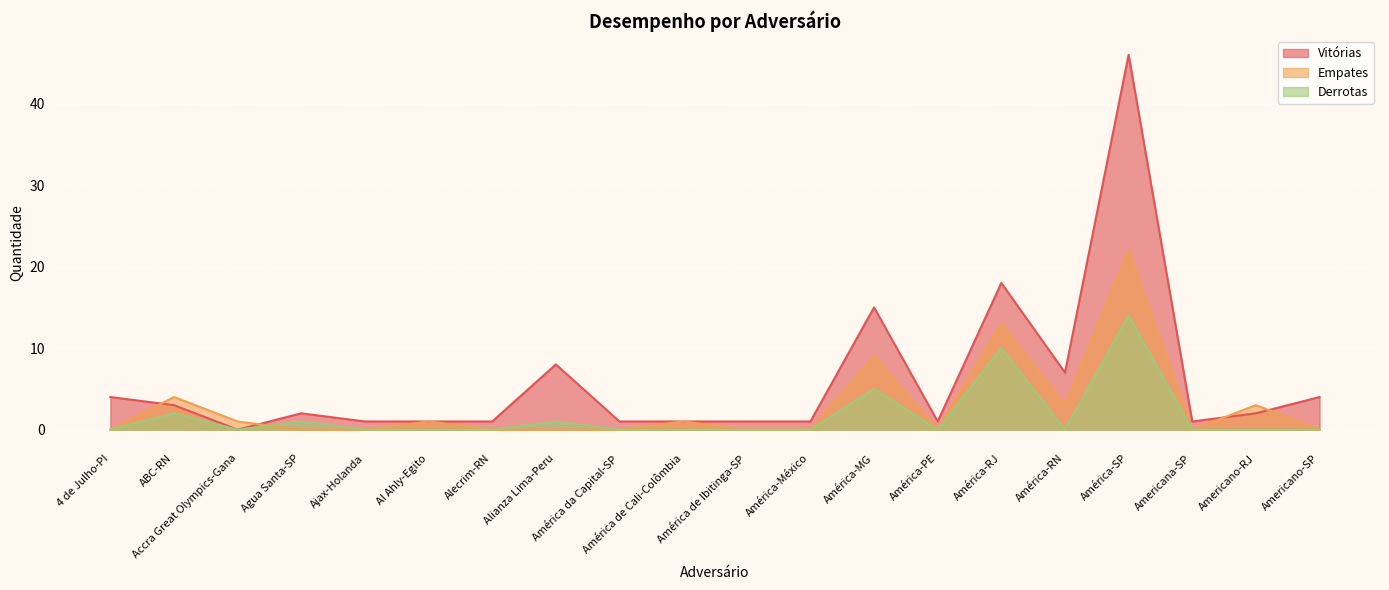

What is the sum of all Vitórias values?

118